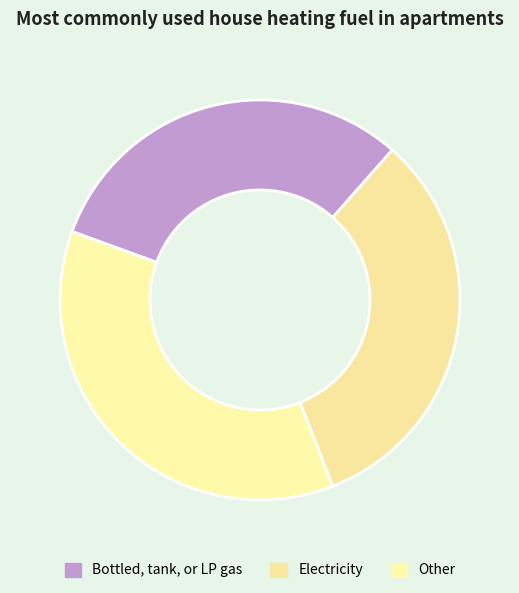

How many segments does this pie chart have?

3